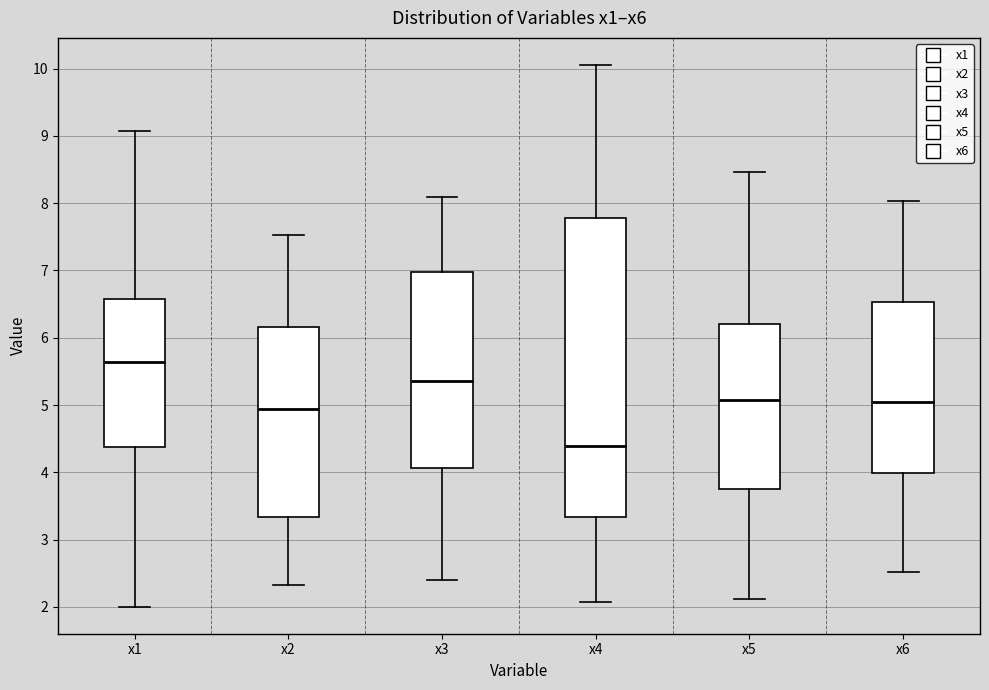

Where does the upper whisker of the box for x2 end on the y-axis? The values are not printed on the chart, so give them approximately, as read against the axis.

7.5